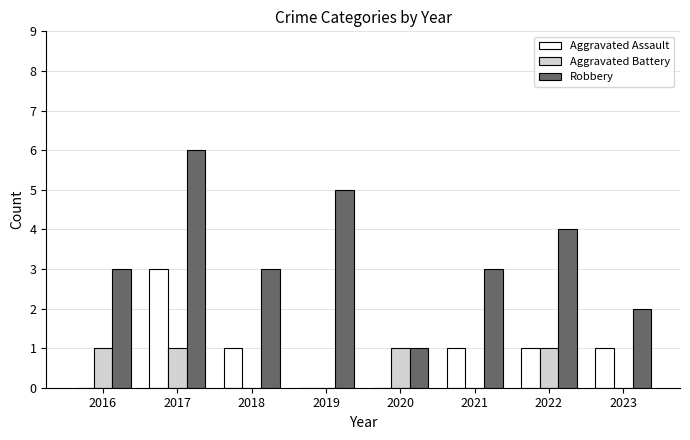

What are all the series names shown in the legend?

Aggravated Assault, Aggravated Battery, Robbery